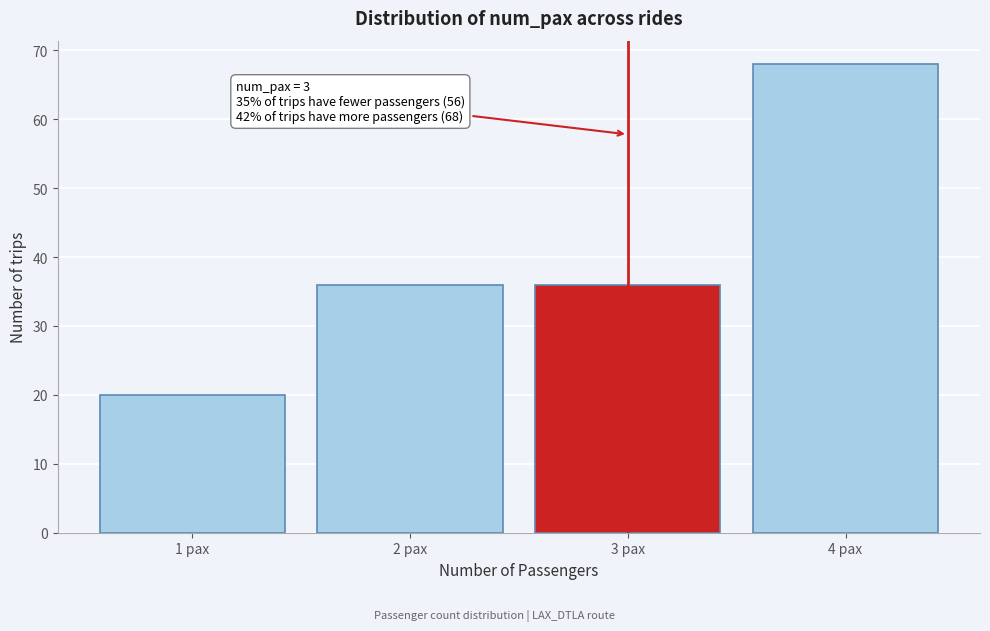

Reading left to right, transcribe all the data shown in this chart.

1 pax=20	2 pax=36	3 pax=36	4 pax=68